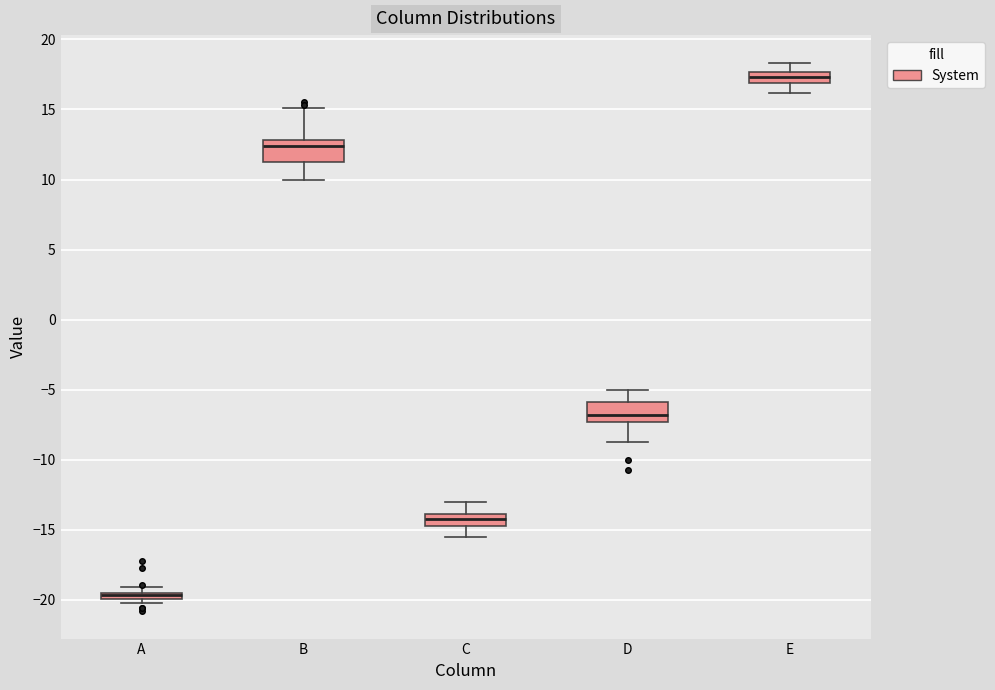

Where is the upper edge of the box for B on the y-axis? The values are not printed on the chart, so give them approximately, as read against the axis.

13.0